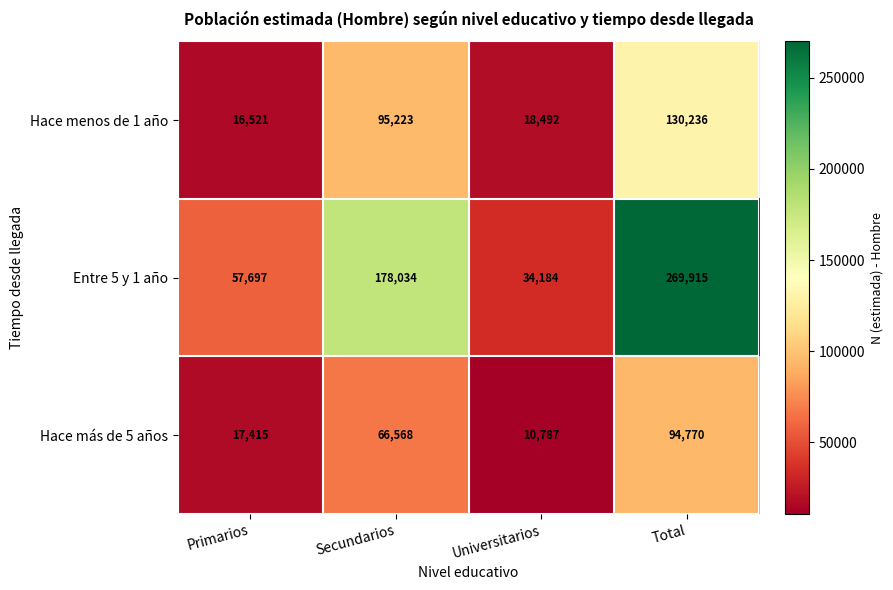

Read the Hace más de 5 años value at Total.

94770